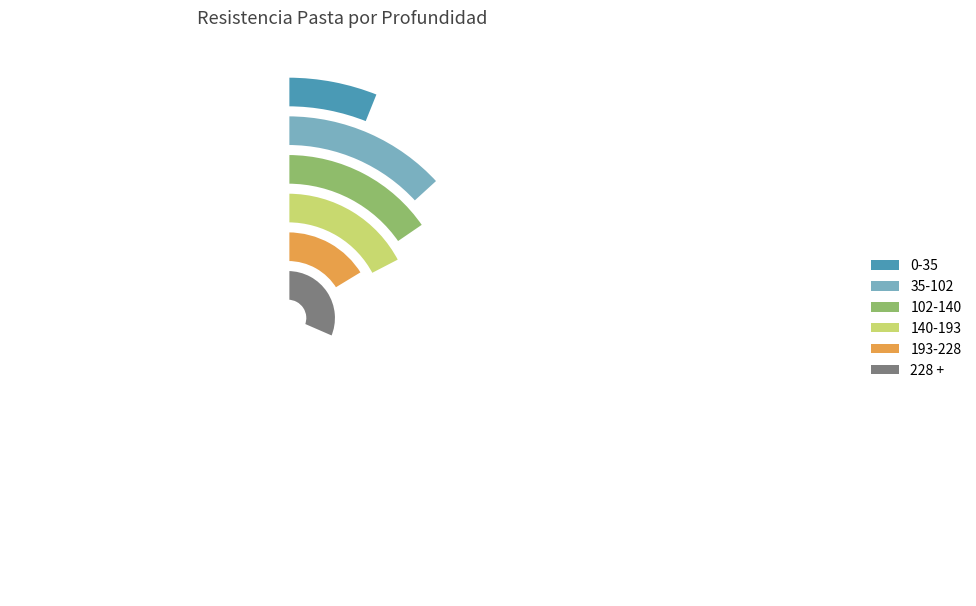

The 228 + slice represents 32% of the pie. True or false?

True